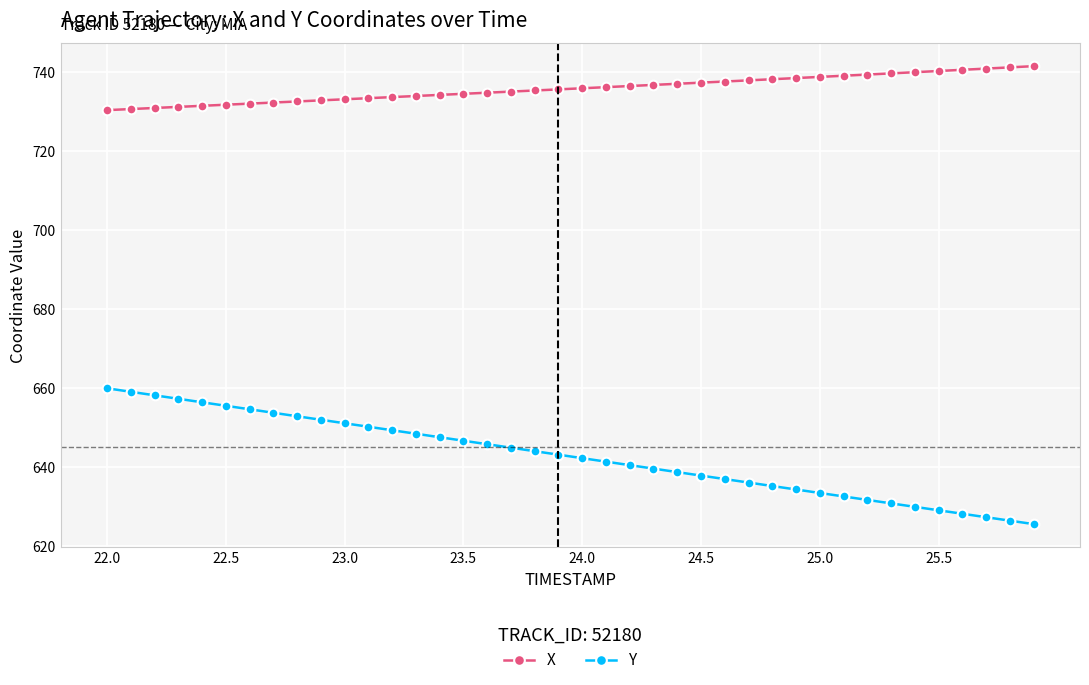

True or false: Y and X cross at least once.

False